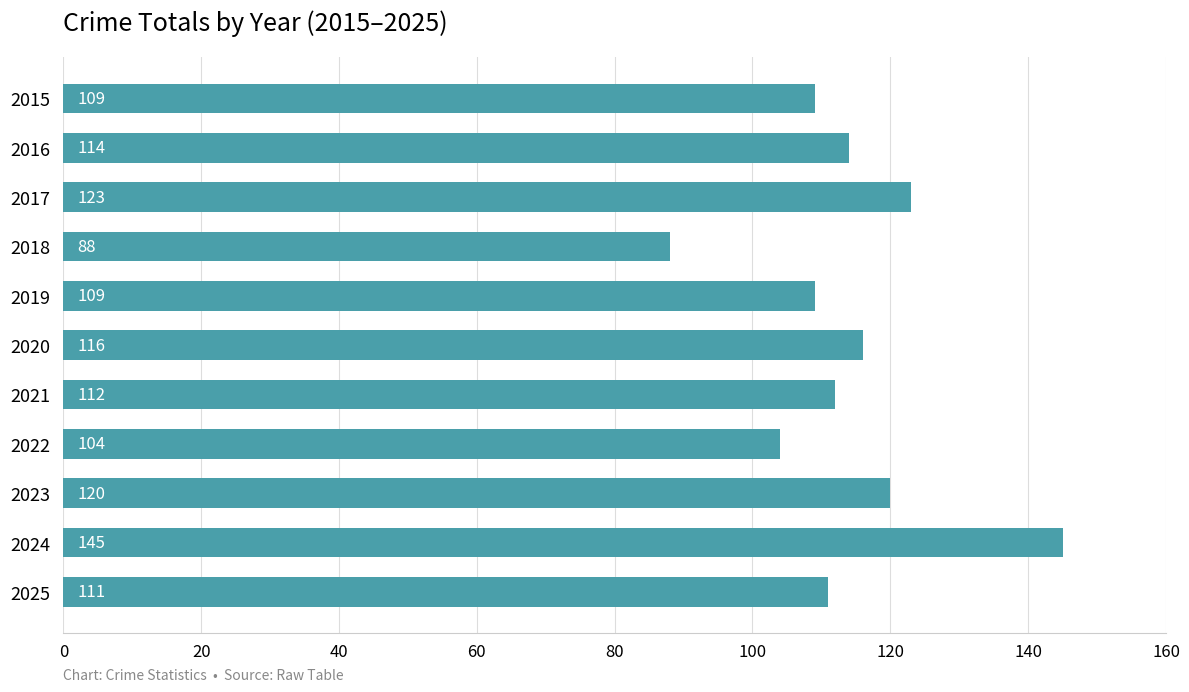

At which label is the value closest to 116?

2020